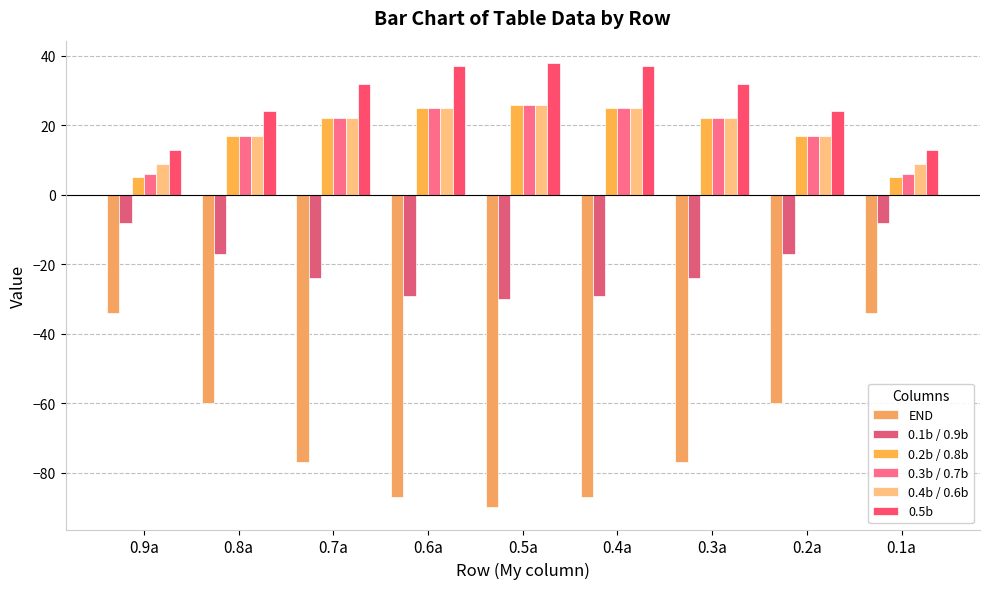

Rank the series by their maximum value, from highest to lowest.

0.5b, 0.2b / 0.8b, 0.3b / 0.7b, 0.4b / 0.6b, 0.1b / 0.9b, END